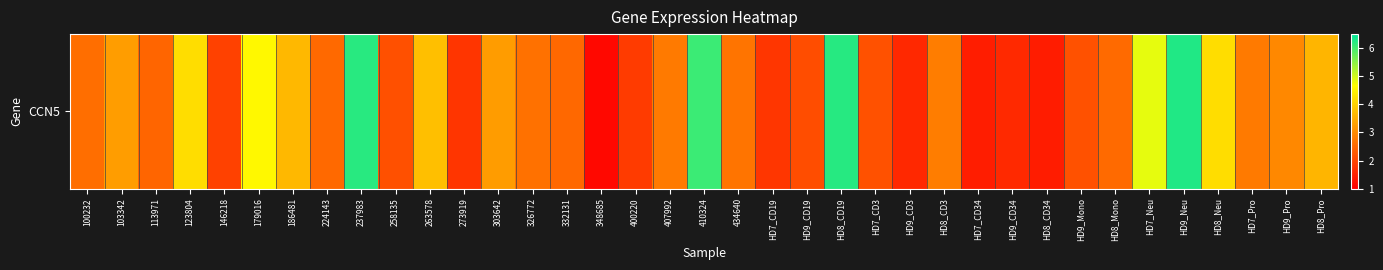

What is the difference between the maximum and minimum values?

5.1